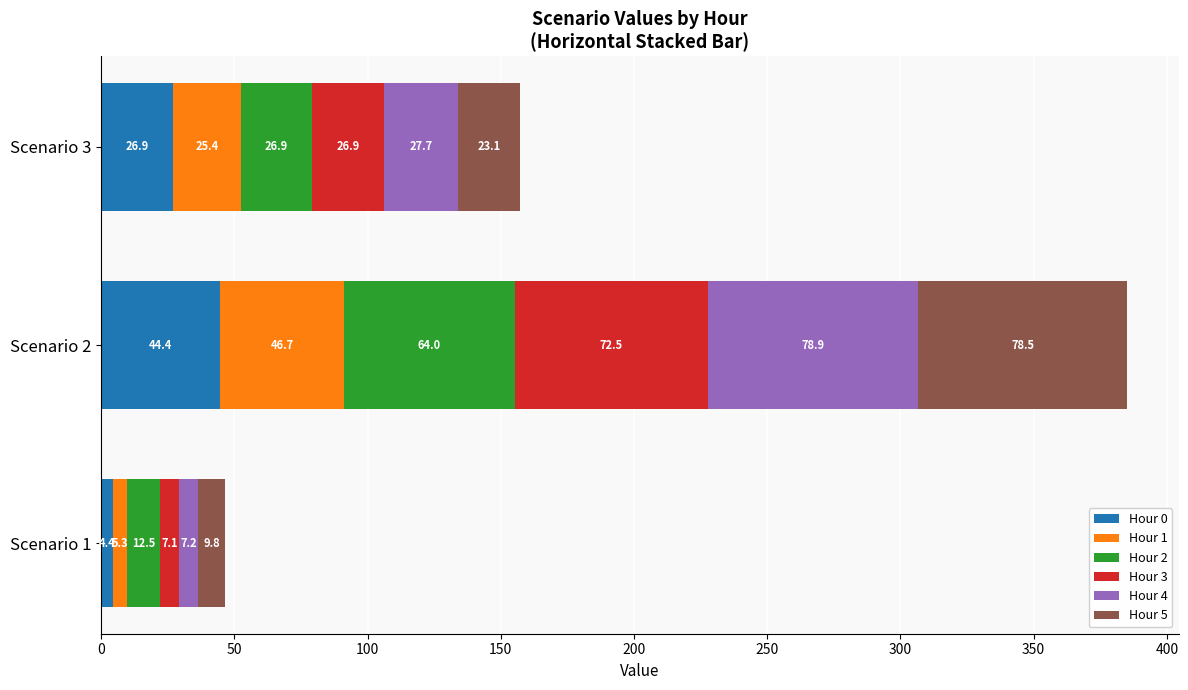

What is the total value across all series at Scenario 1?

46.3